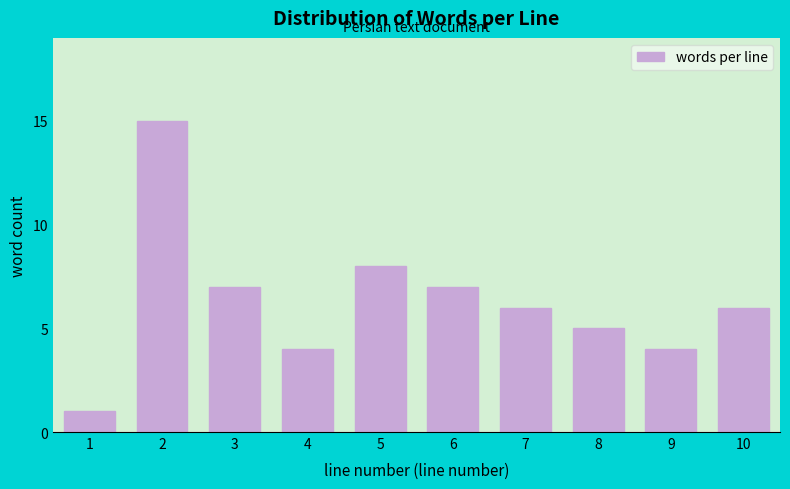

Reading left to right, extract all data points from this chart.

1	15	7	4	8	7	6	5	4	6